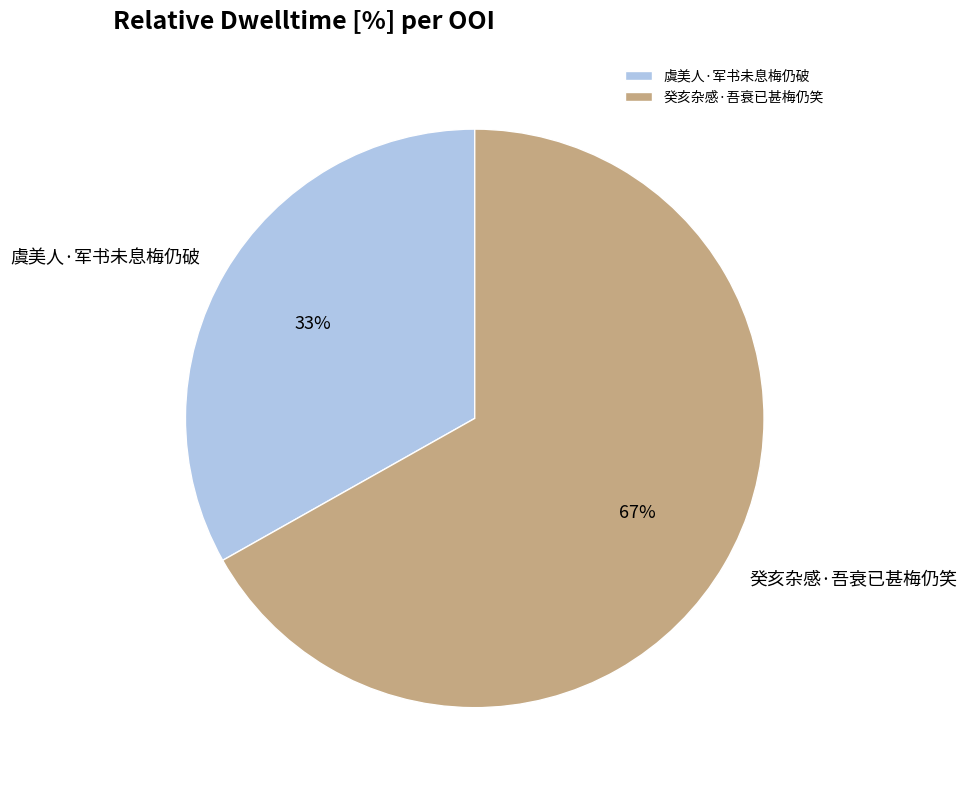

Between 虞美人·军书未息梅仍破 and 癸亥杂感·吾衰已甚梅仍笑, which is larger?

癸亥杂感·吾衰已甚梅仍笑